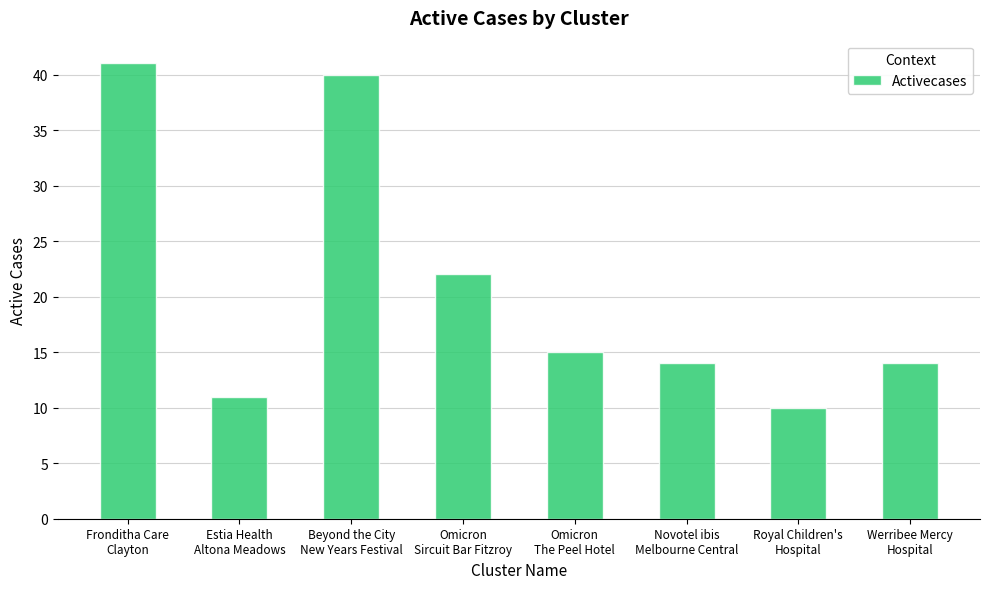

What is the label of the 3rd bar from the right?

Novotel ibis
Melbourne Central